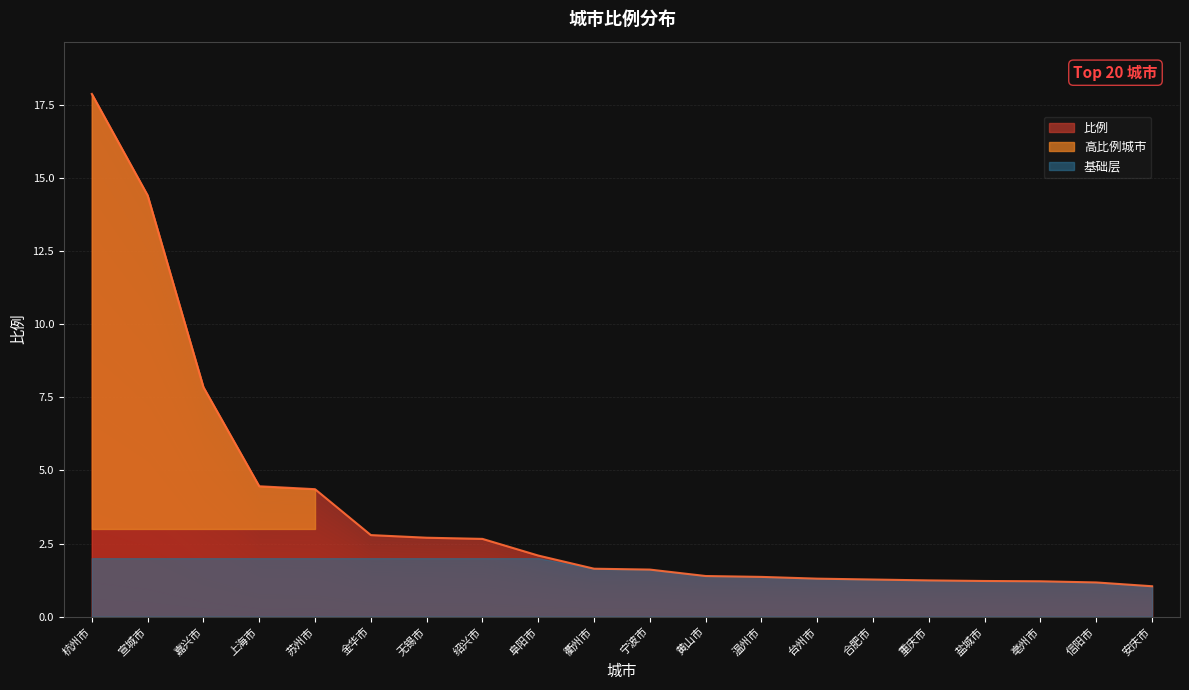

What is the average value?

3.7